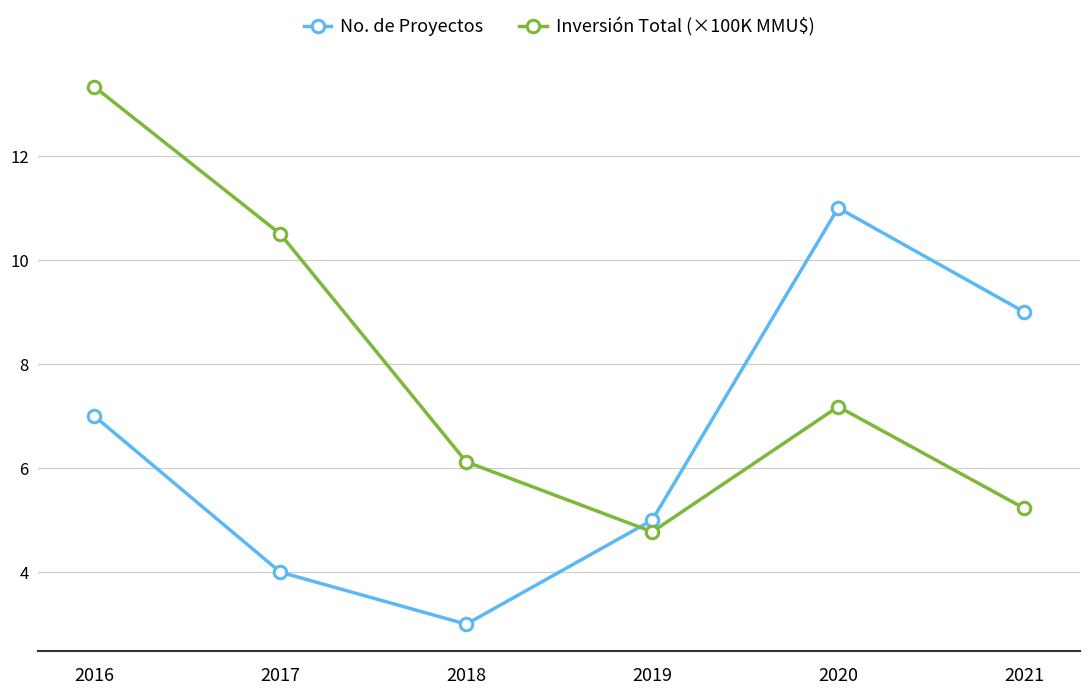

True or false: Inversión Total (×100K MMU$) has more than 0 points higher than both neighbors.

True